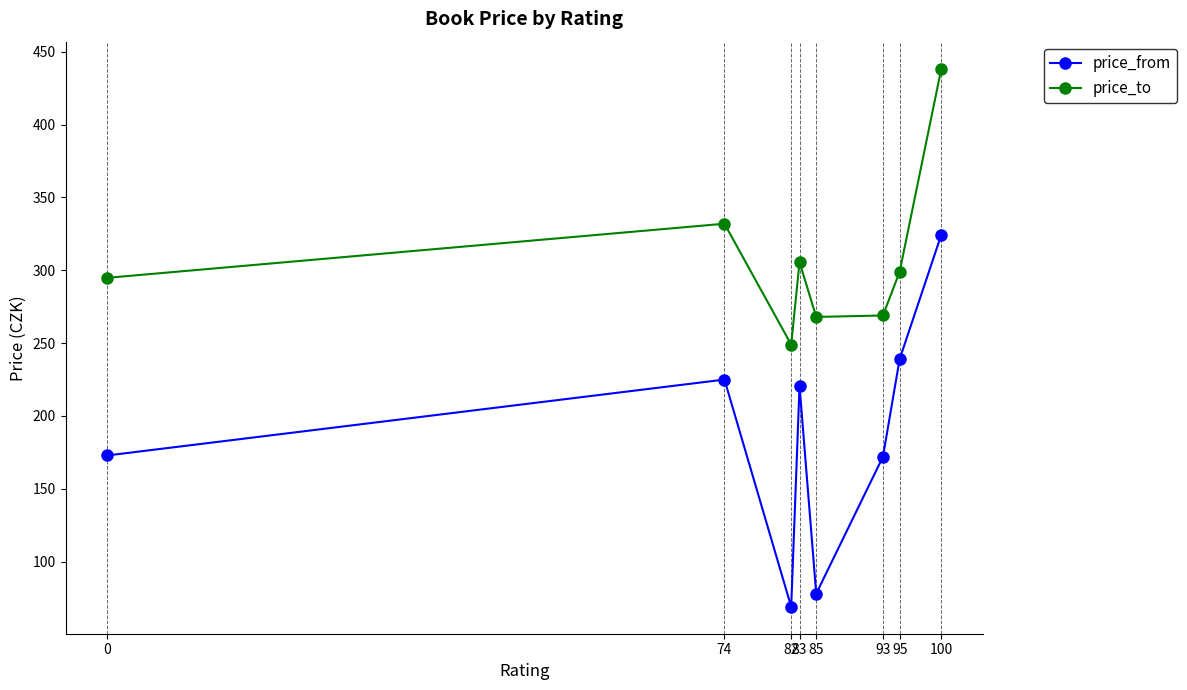

How many lines are shown in the chart?

2